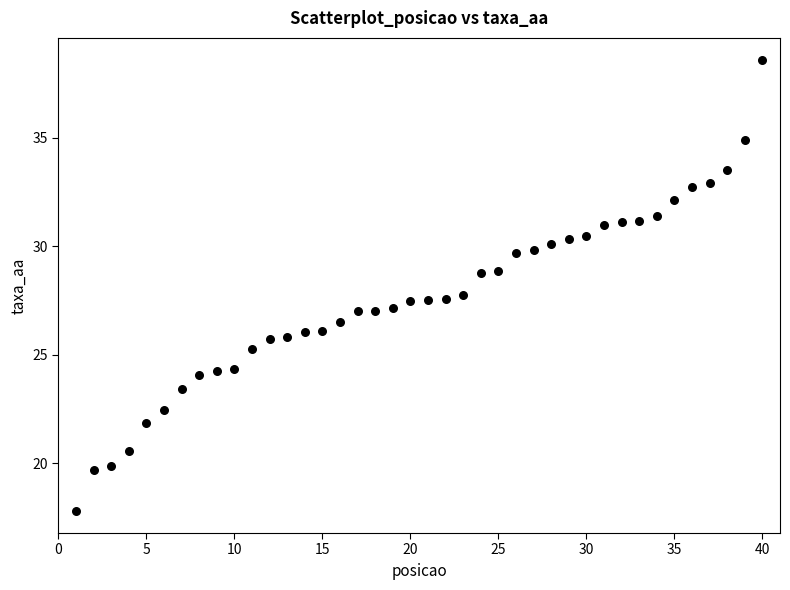

What is the range of Y values (max minus min)?

20.7